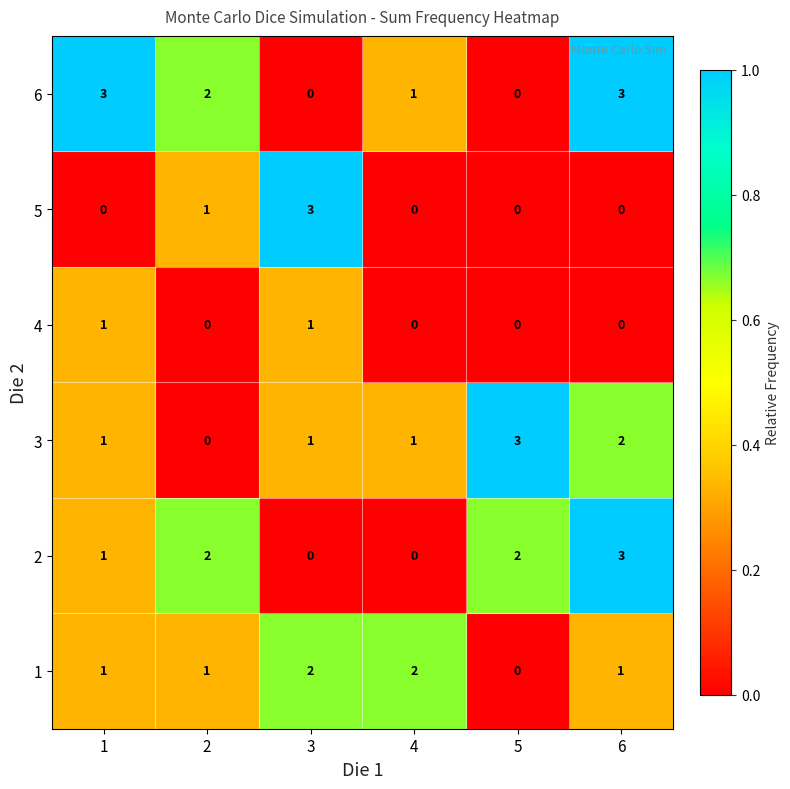

What is the sum of all 5 values?

4